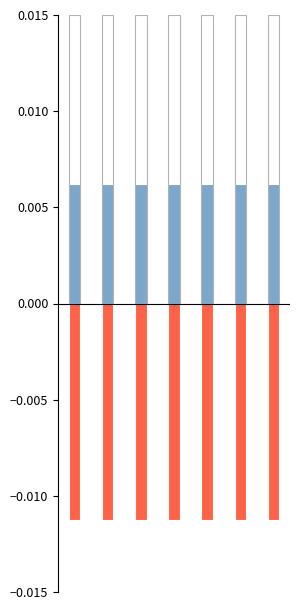

How many bars are there in total?

21